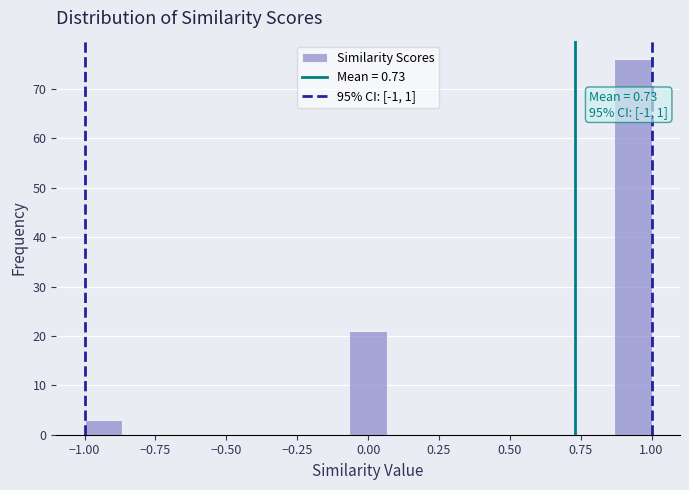

Read against the x-axis, roughly where is the centre of the tallest bar?

0.95